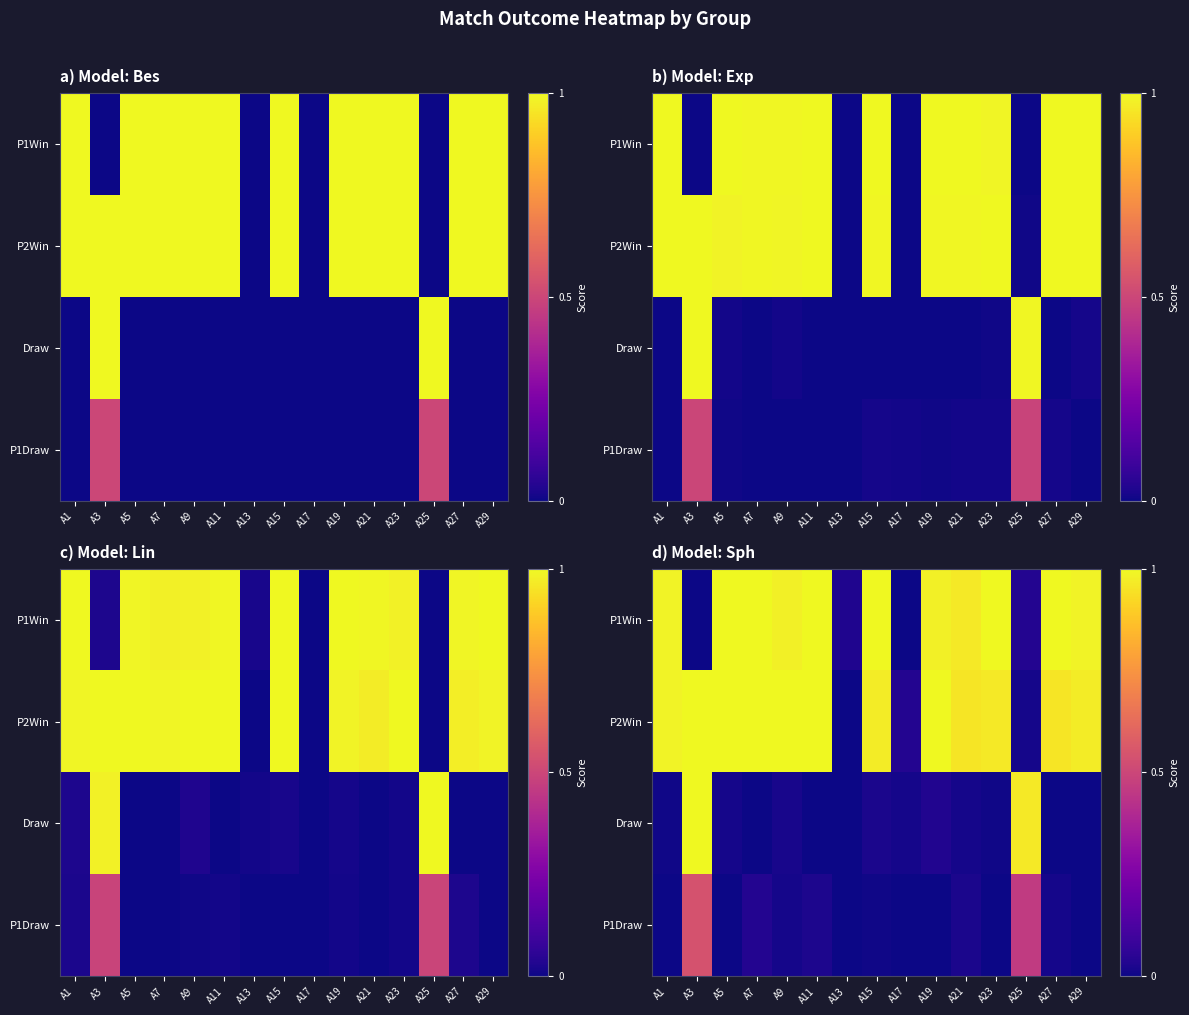

At which category is the sum across all series the highest?

A3